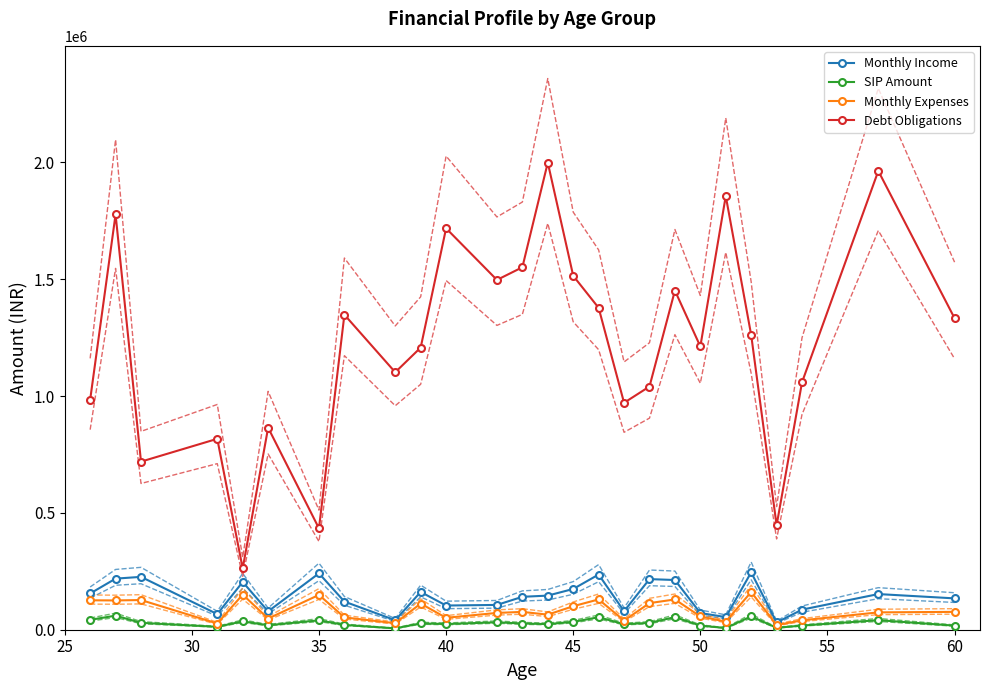

In Debt Obligations, how many points are lower than both neighbors (excluding endpoints)?

8